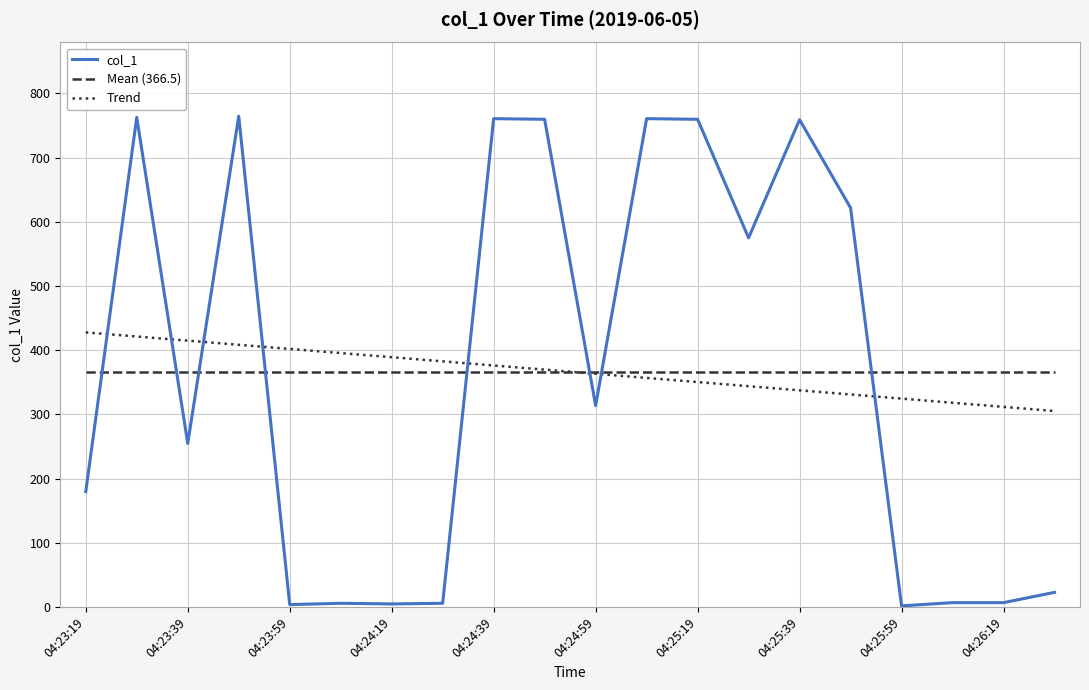

List the series in order of their peak value, lowest first.

Mean (366.5), Trend, col_1